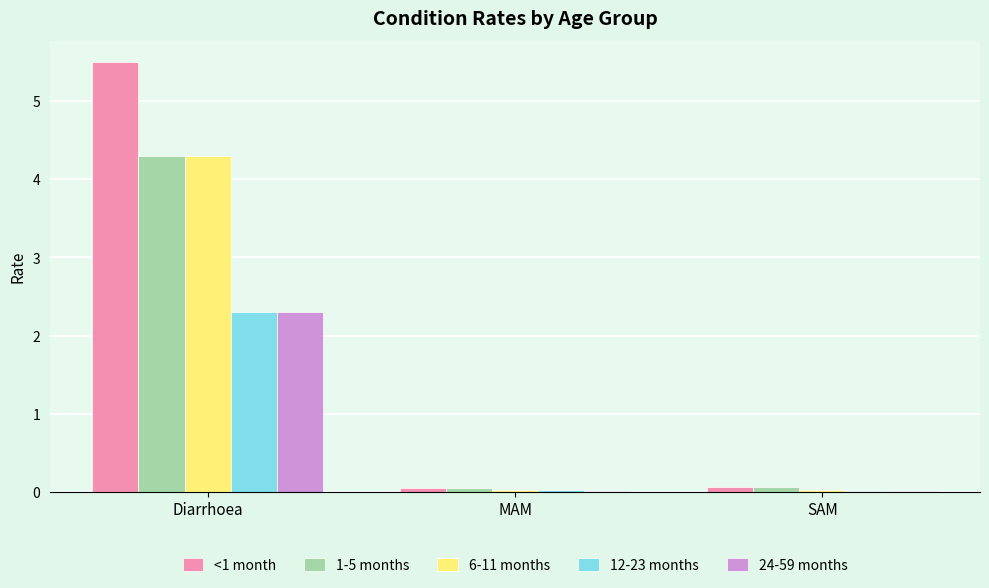

What is the greatest value displayed?

5.5